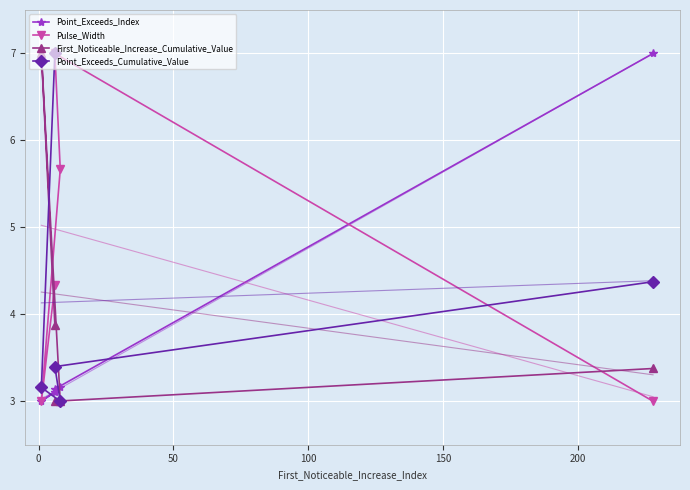

The value of Point_Exceeds_Cumulative_Value at −50 is 2.7. True or false?

False